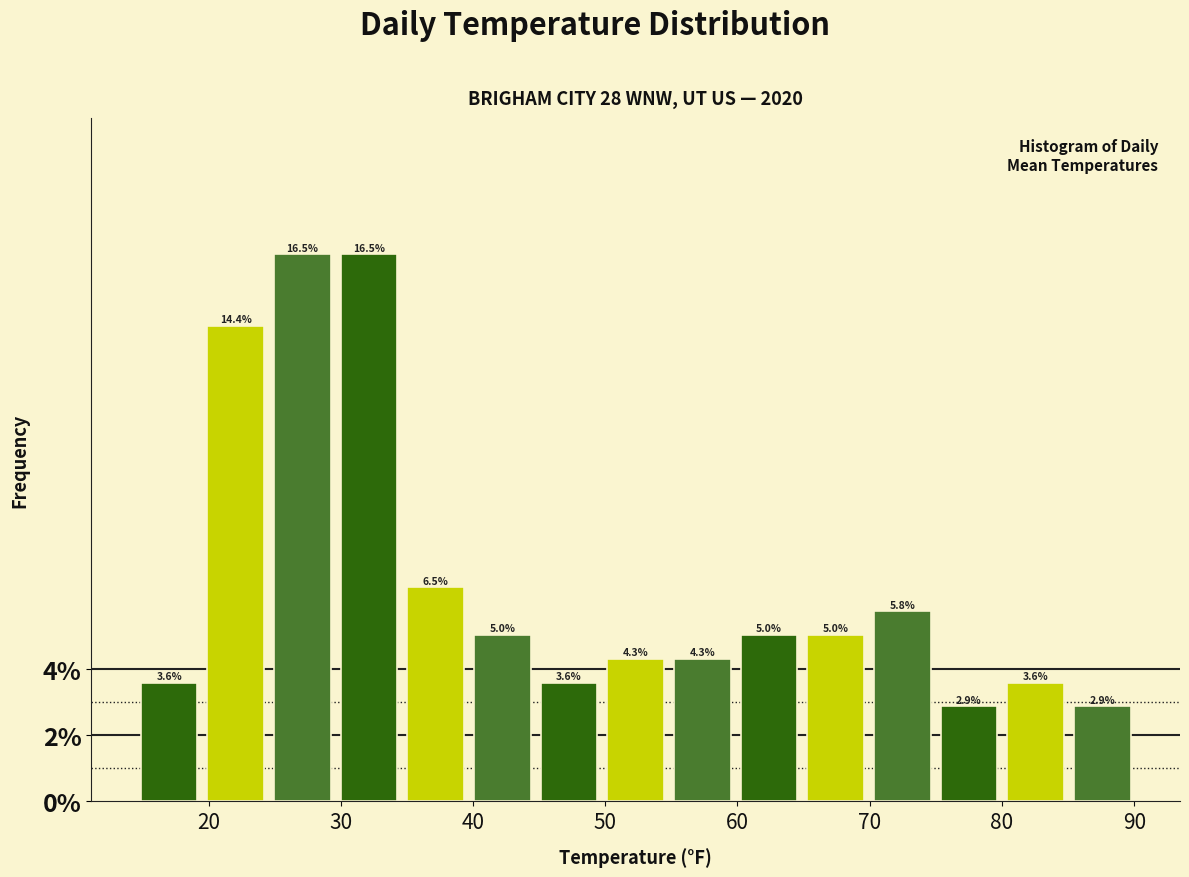

How tall is the bar that spans 40 to 45 on the x-axis? The bar edges are not printed on the chart, so give them approximately, as read against the axis.

5.0